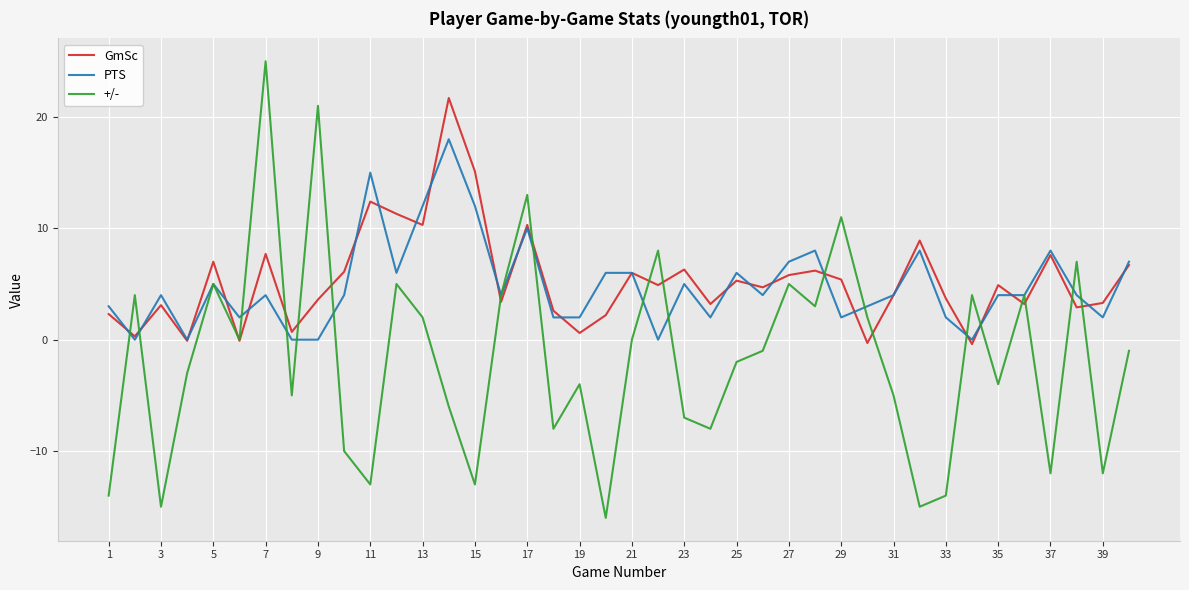

Which series has the largest range (max minus min)?

+/-